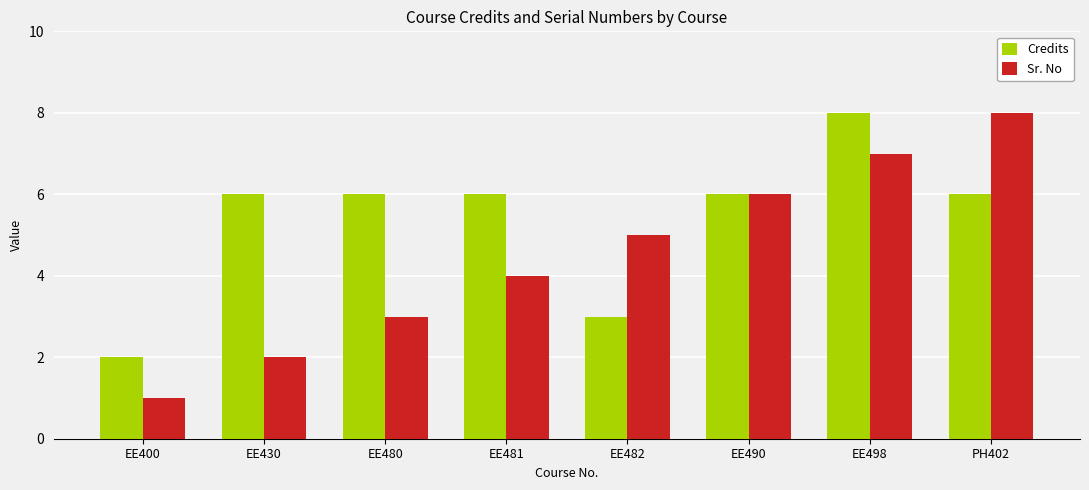

What position from the right is PH402?

1